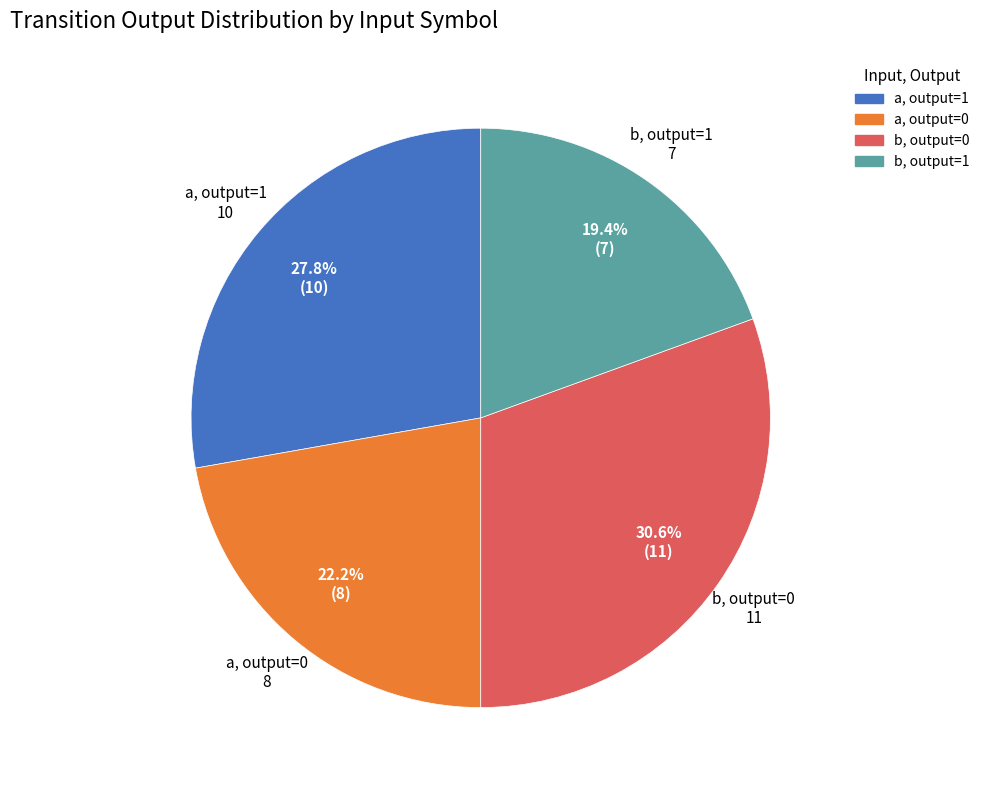

Is there any slice that represents more than half of the pie?

No